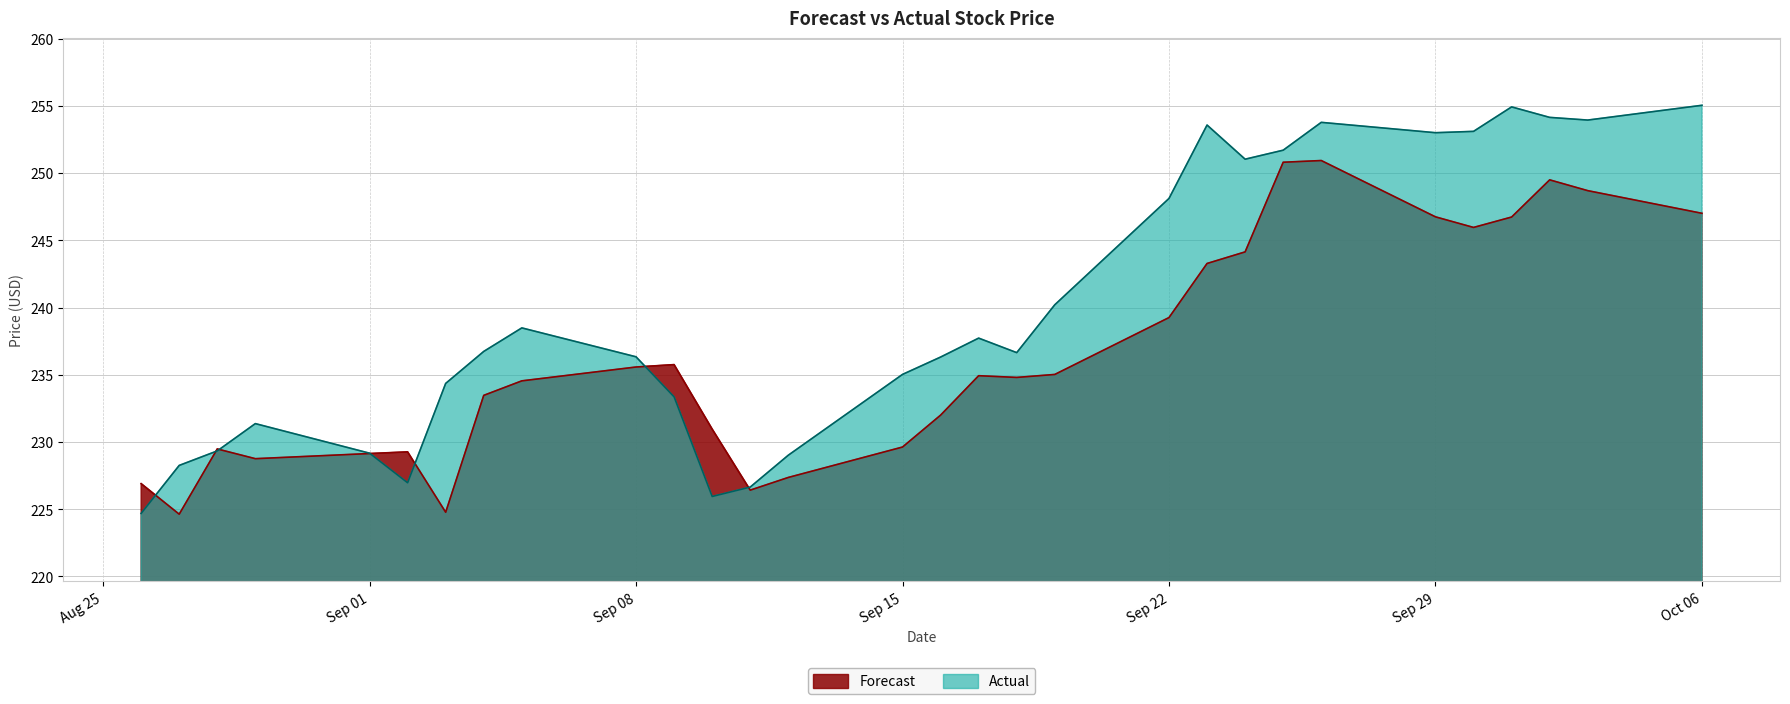

True or false: Forecast has more than 0 points higher than both neighbors.

True